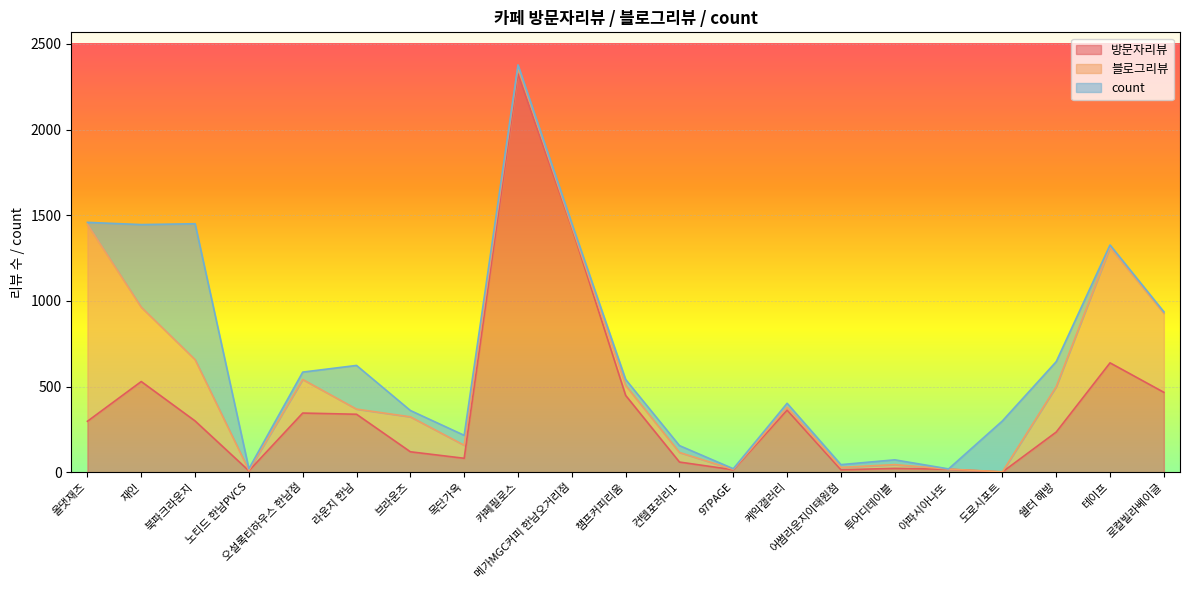

Which series has the widest spread of values?

방문자리뷰